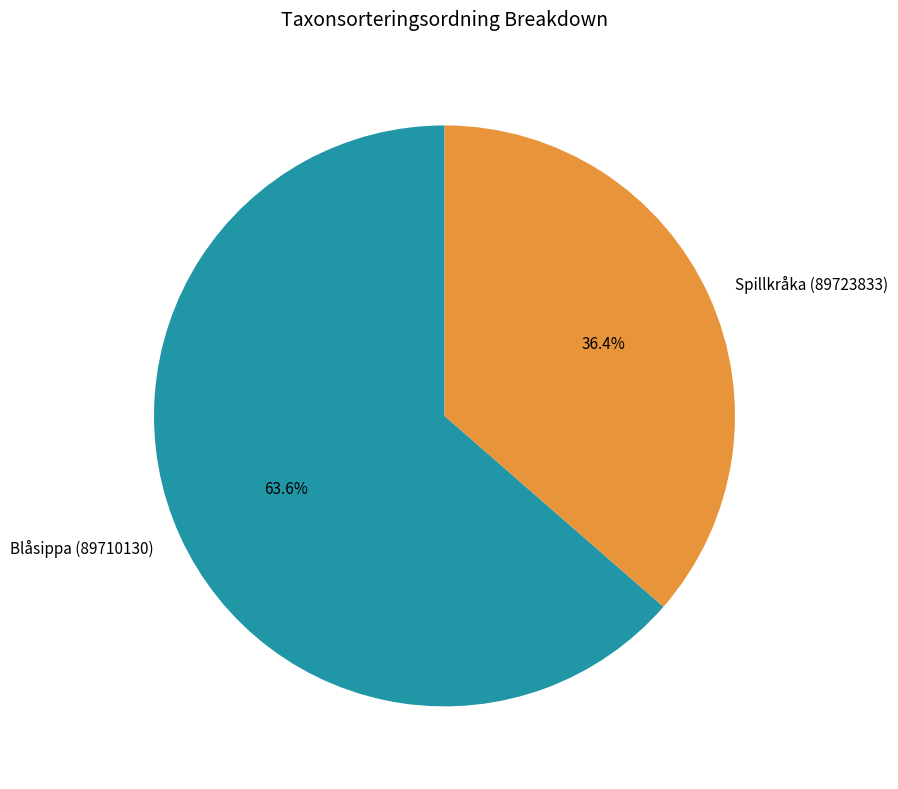

Which slice is the largest?

Blåsippa (89710130)